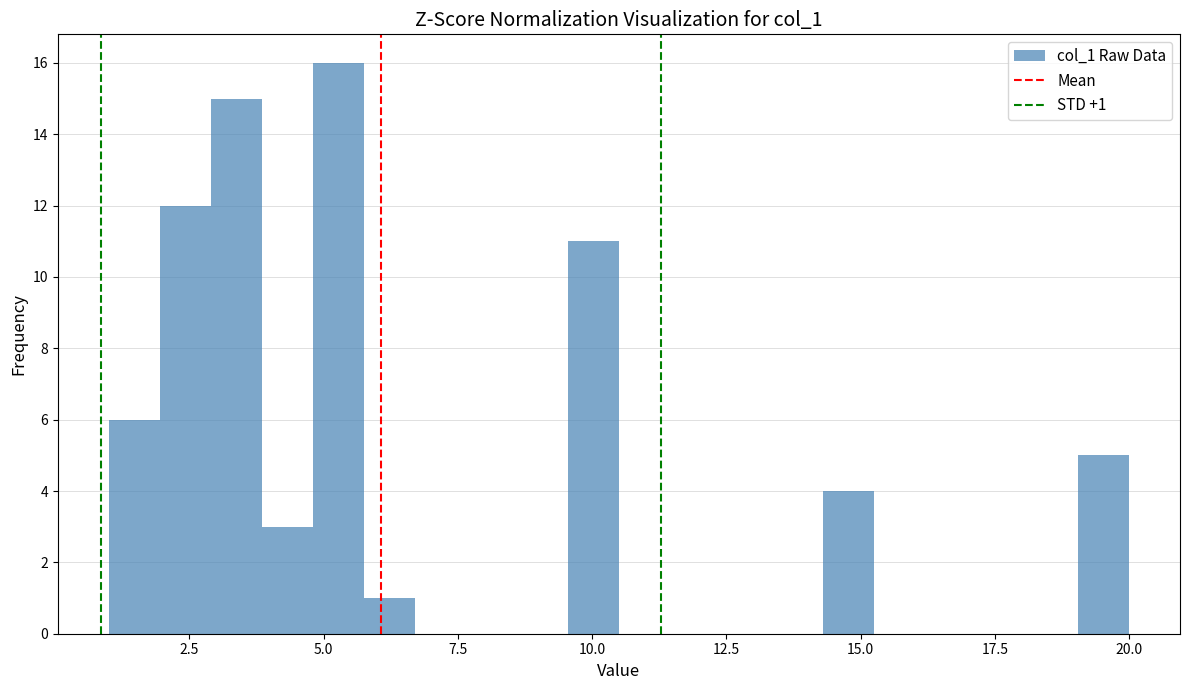

Around what value on the x-axis is the tallest bar? Give the approximate position of its centre, as read against the axis.

5.5